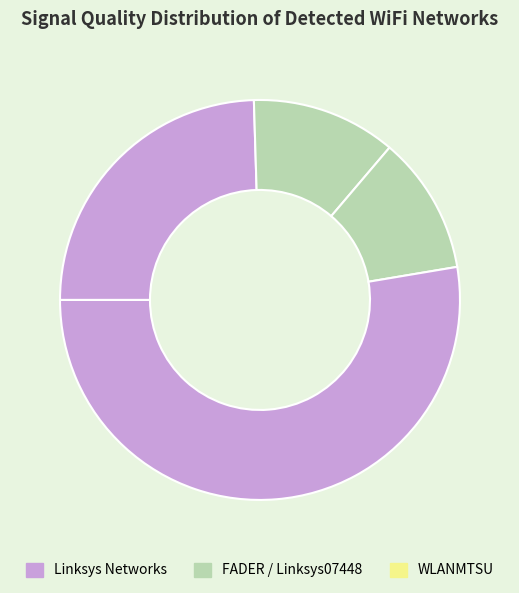

How many segments does this pie chart have?

4